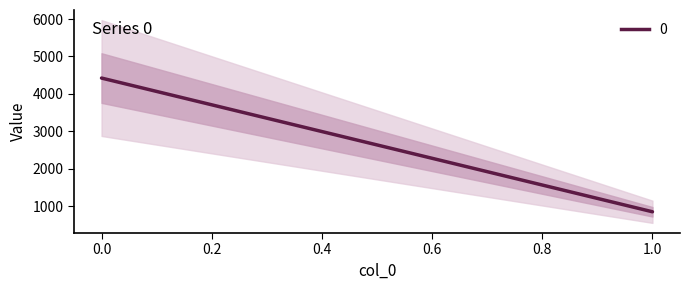

Reading right to left, what are all the values shown in this chart?

849.4	4423.5